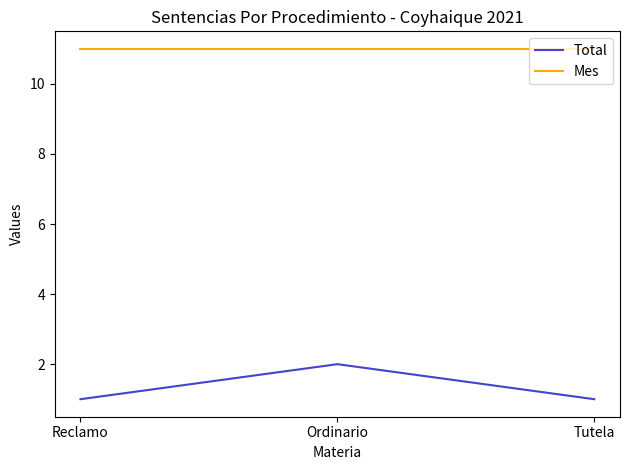

Reading right to left, extract all data points from this chart.

Total: 1	2	1
Mes: 11	11	11